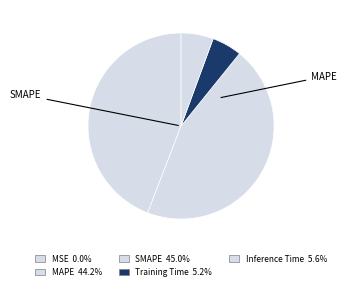

To the nearest percent, what portion does MAPE represent?

44%